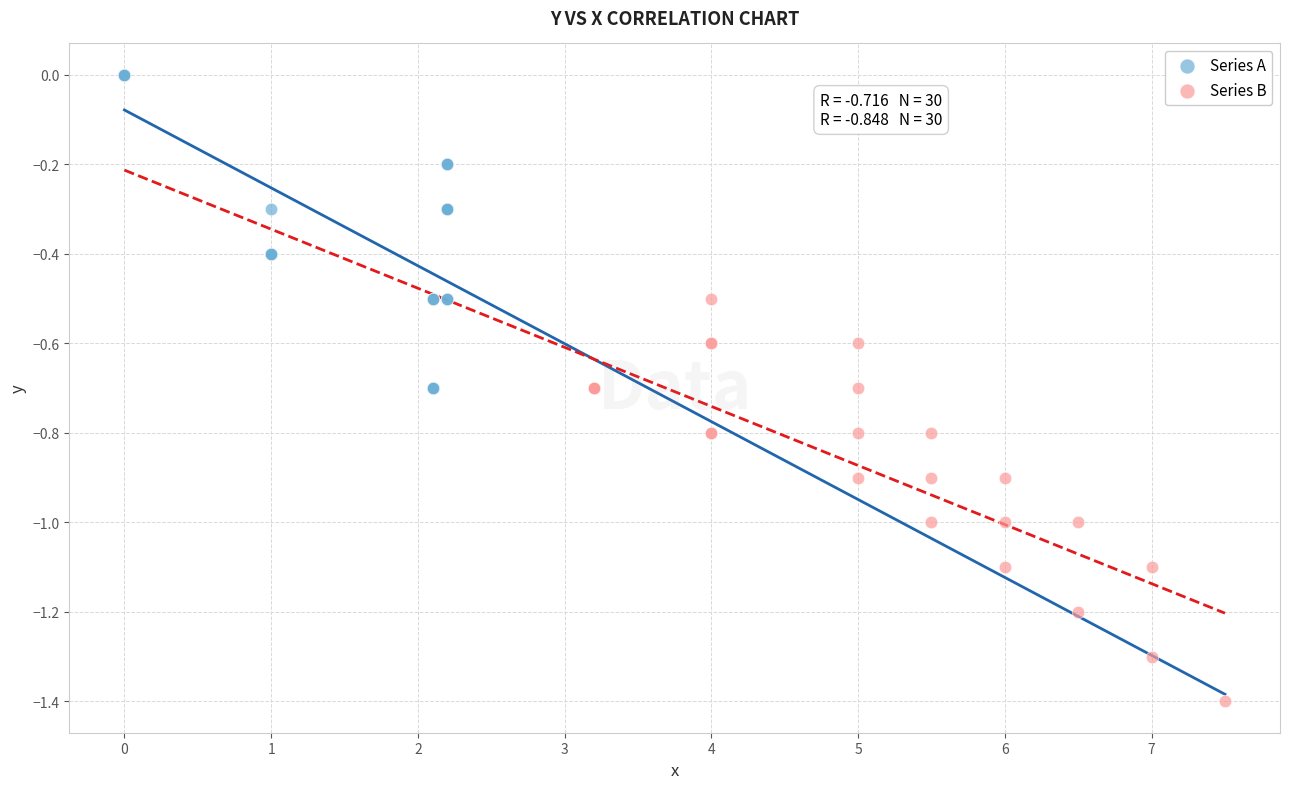

Which series reaches the minimum Y coordinate?

Series B